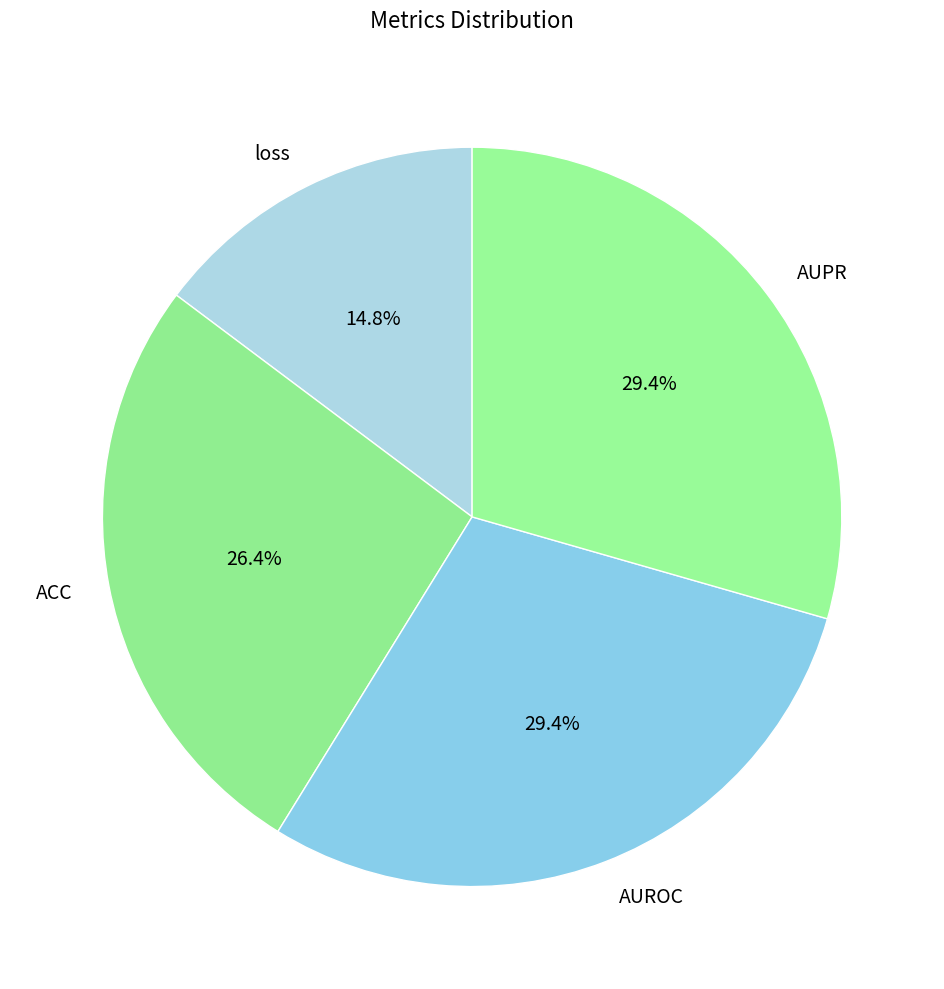

What is the smallest slice in the pie chart?

loss